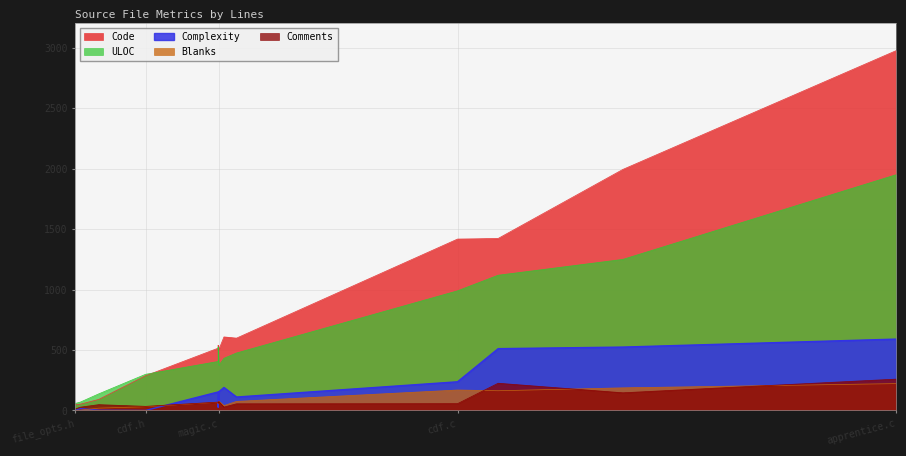

Where does the Comments series first go above 56?

softmagic.c